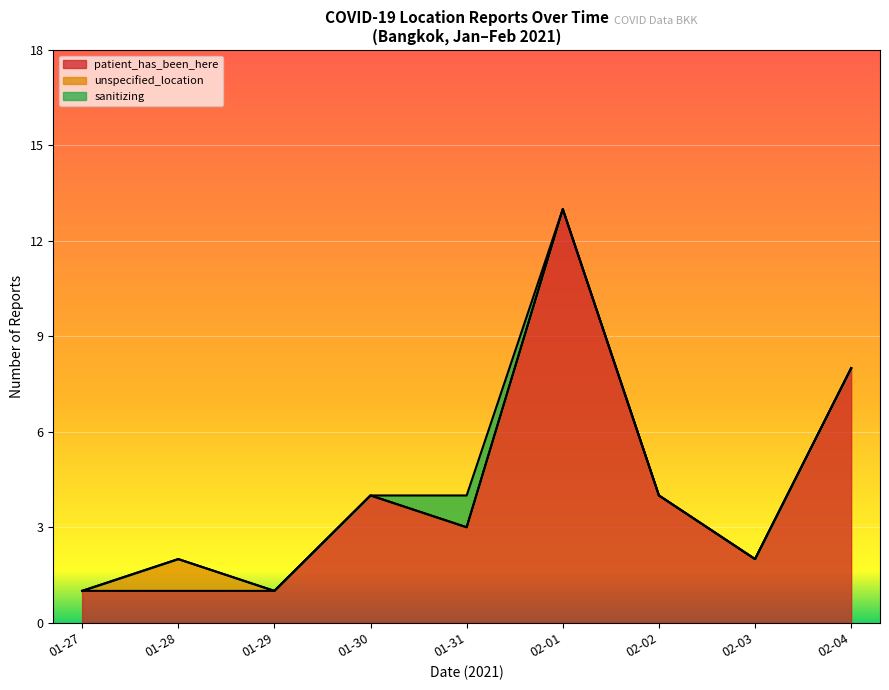

Which series has the largest range (max minus min)?

patient_has_been_here